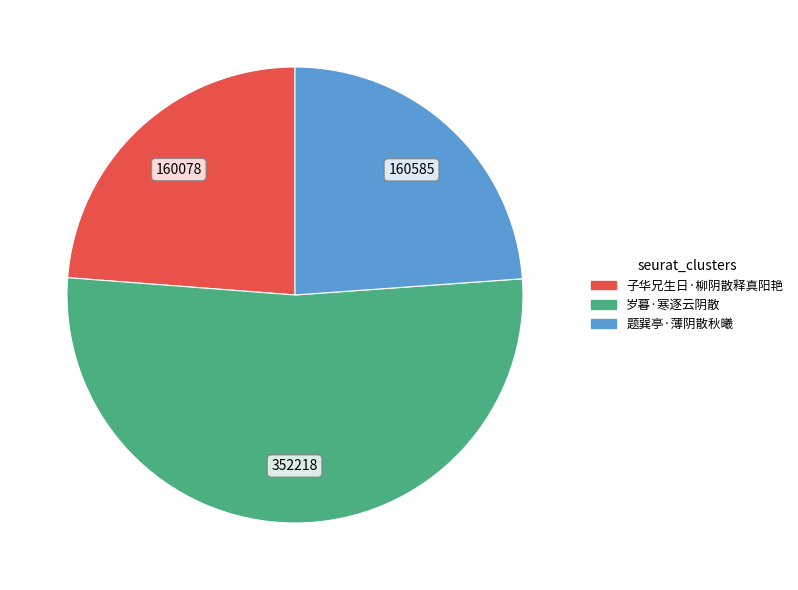

What is the largest slice in the pie chart?

岁暮·寒逐云阴散